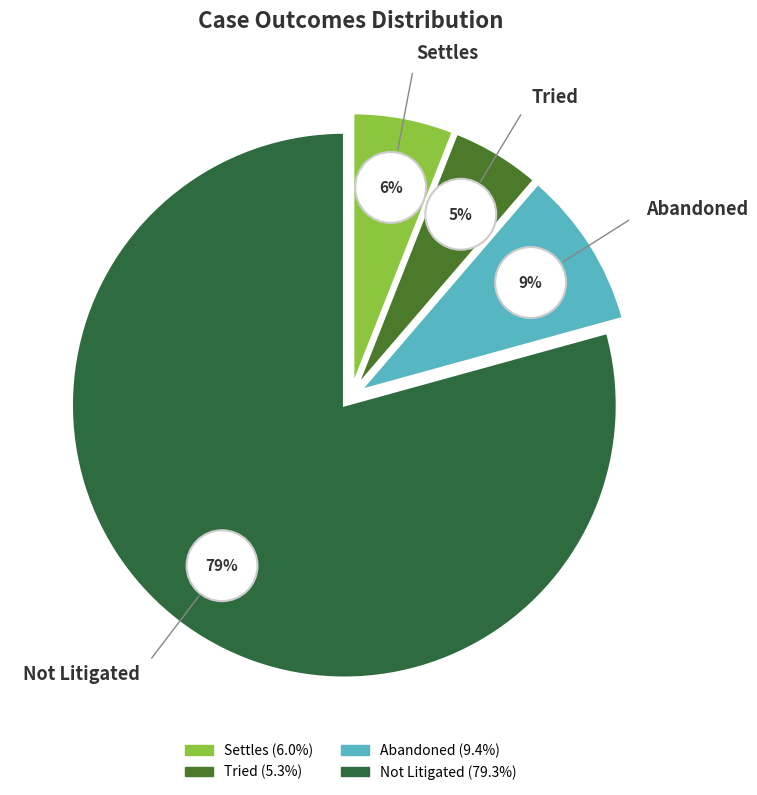

Which category has the biggest portion of the pie?

Not Litigated